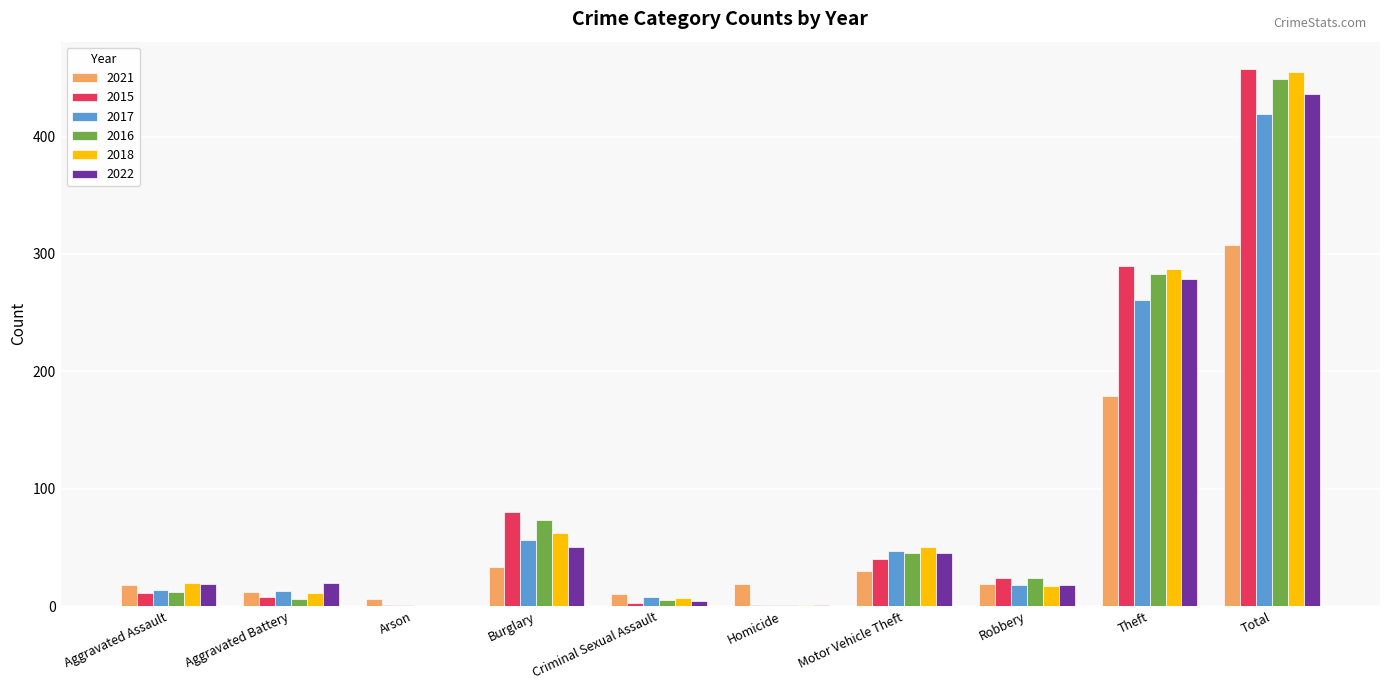

What are all the series names shown in the legend?

2021, 2015, 2017, 2016, 2018, 2022